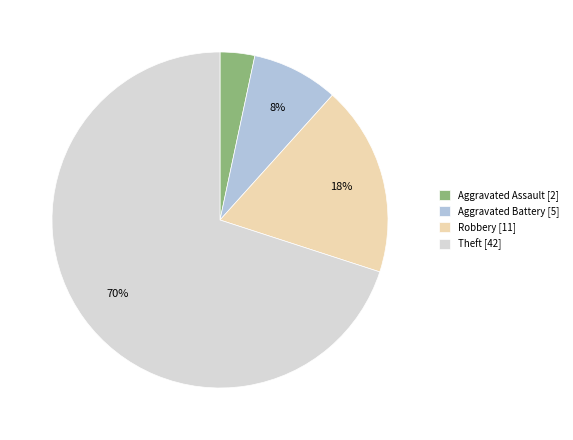

Is the sum of Theft [42] and Robbery [11] greater than half?

Yes